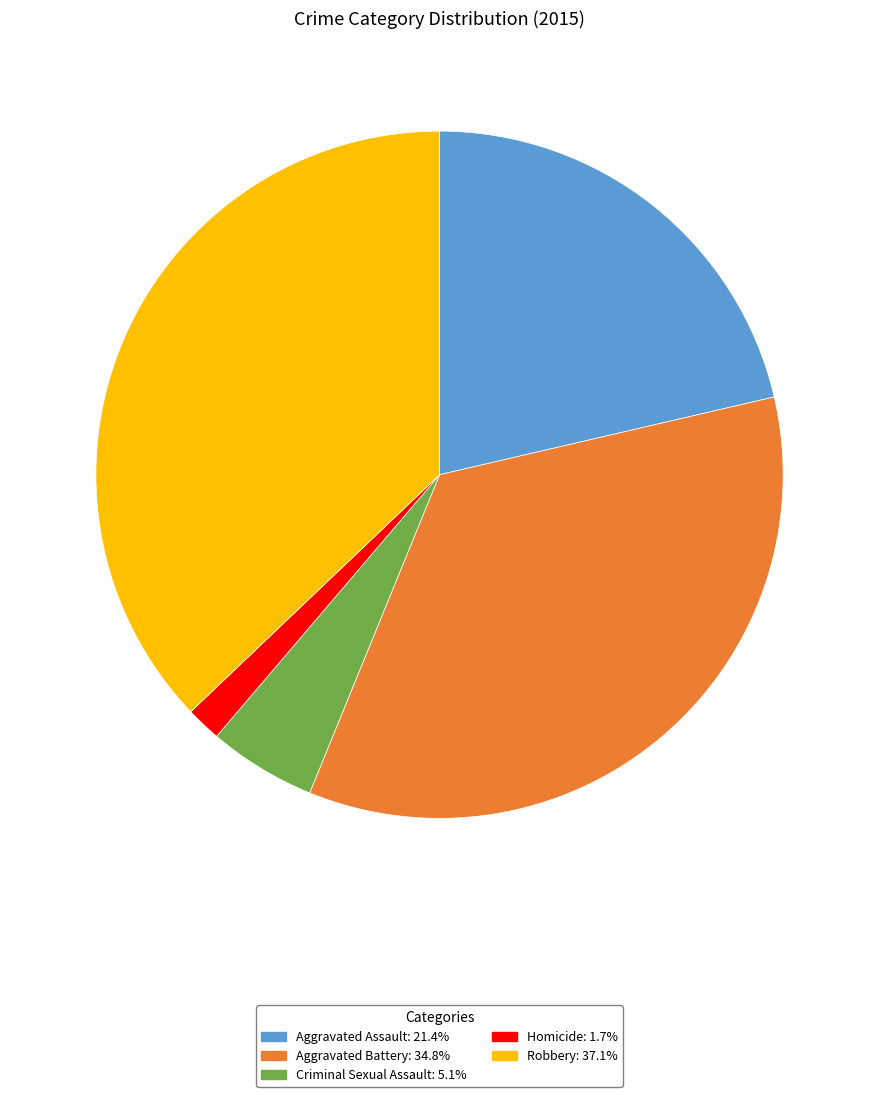

Is the sum of Robbery and Homicide greater than half?

No